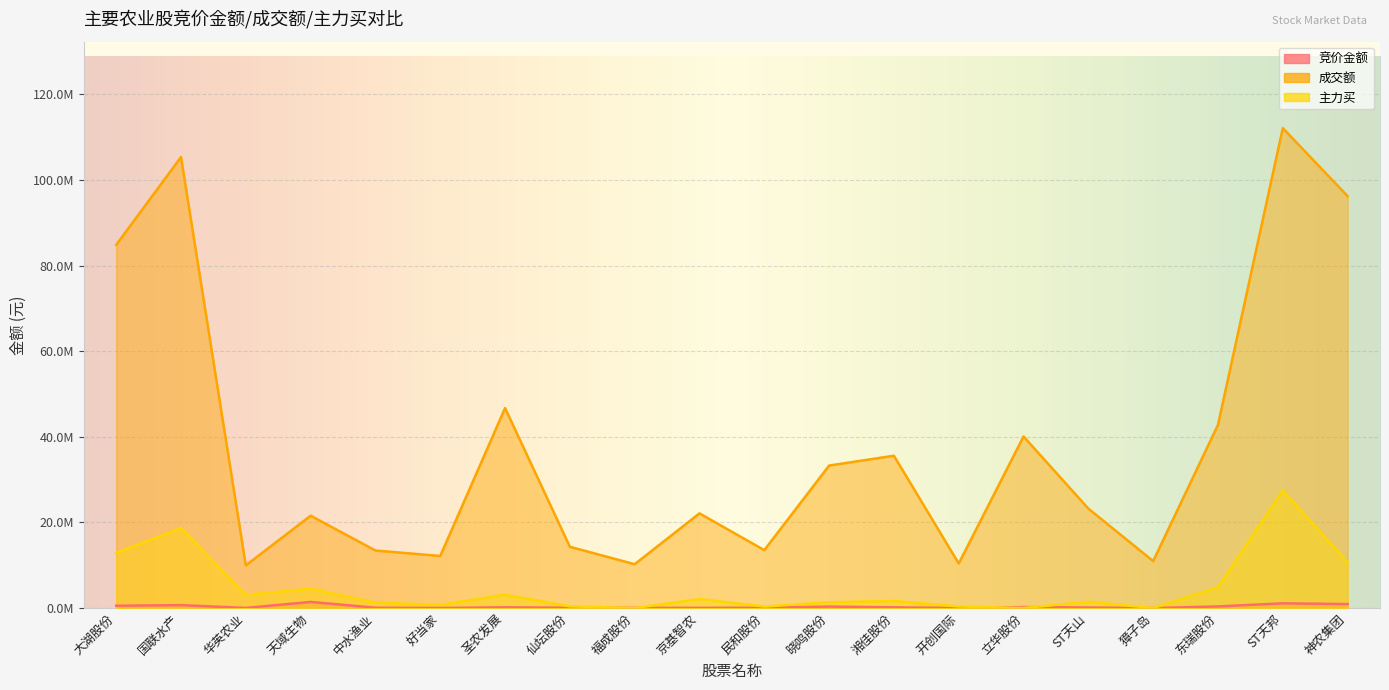

What is the difference between the highest and lowest values at 獐子岛?

10961122